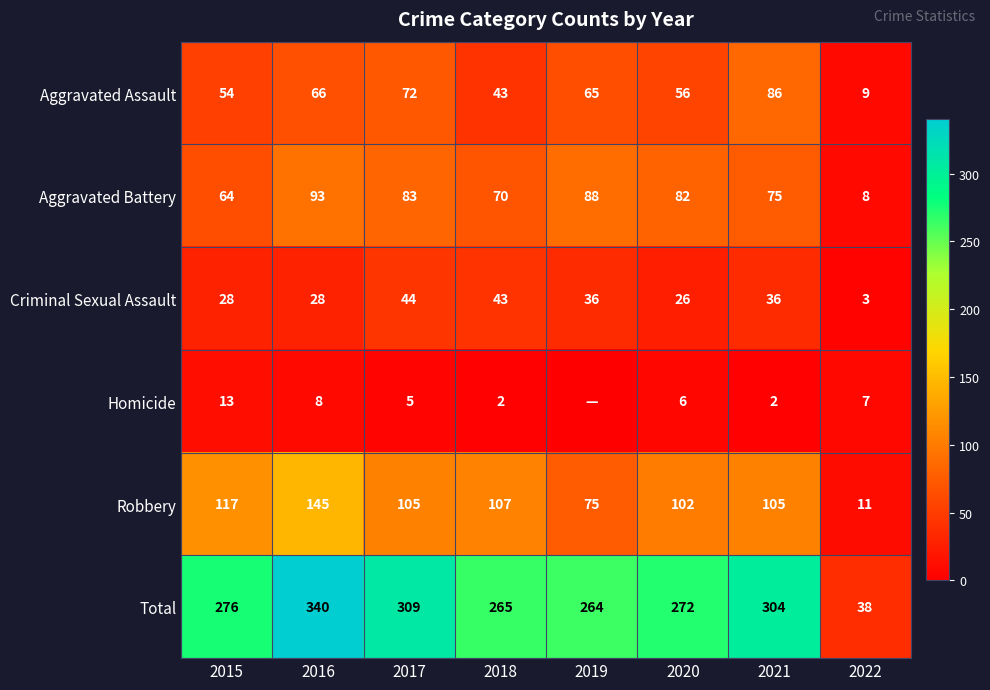

At how many categories does at least one series exceed 243?

7